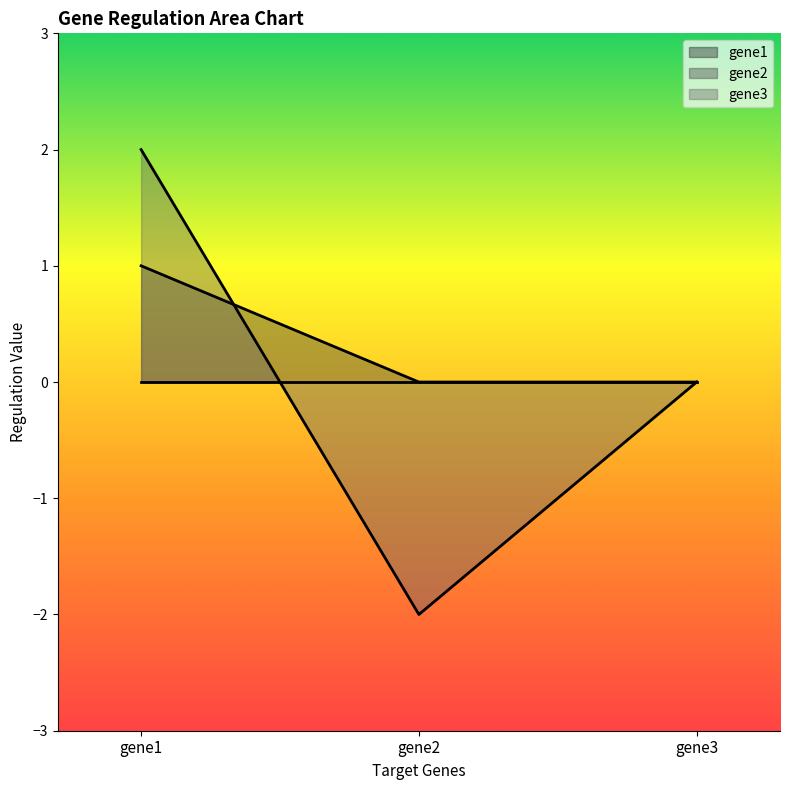

What is the sum of all gene2 values?

1